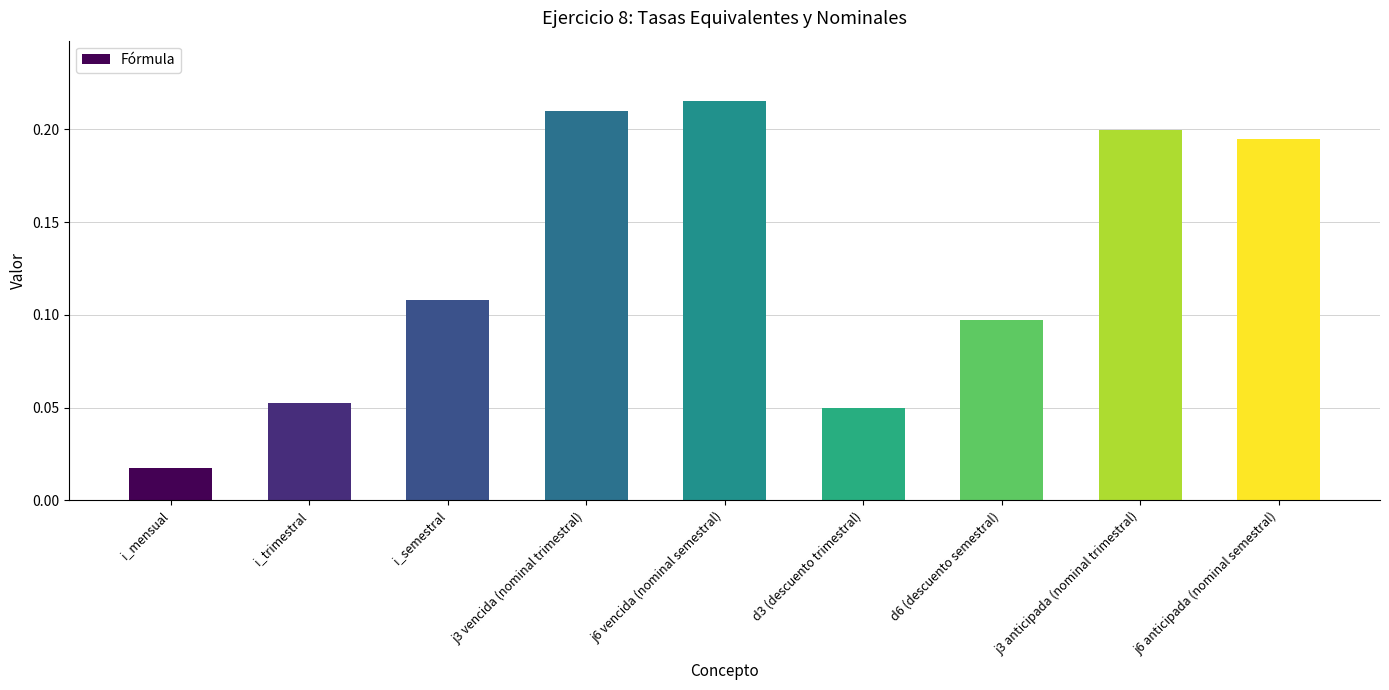

The chart shows a value of 0.1 at j6 vencida (nominal semestral). True or false?

False